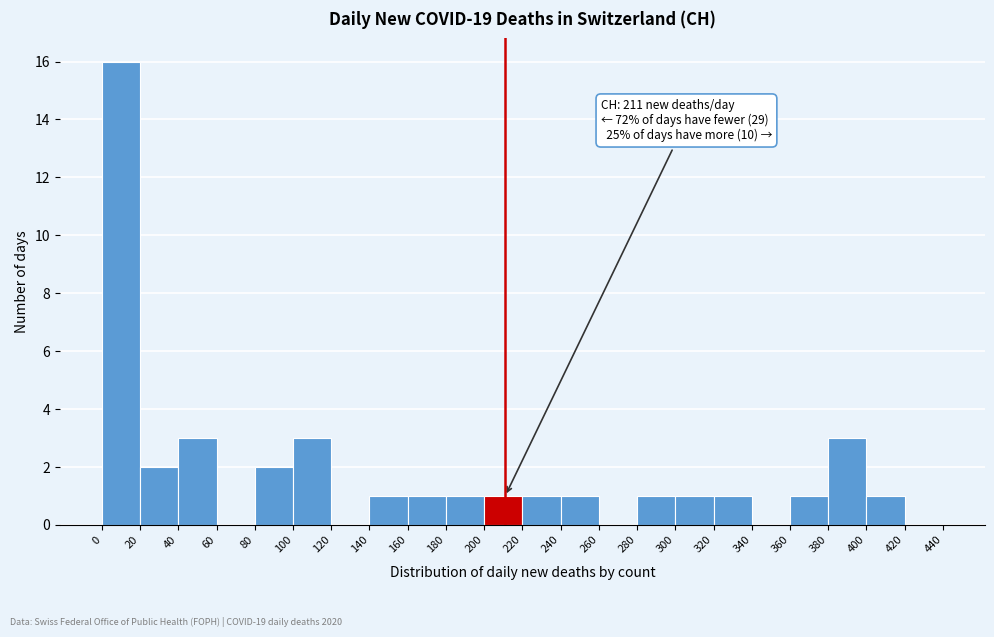

Which range on the x-axis has the tallest bar?

0 to 20